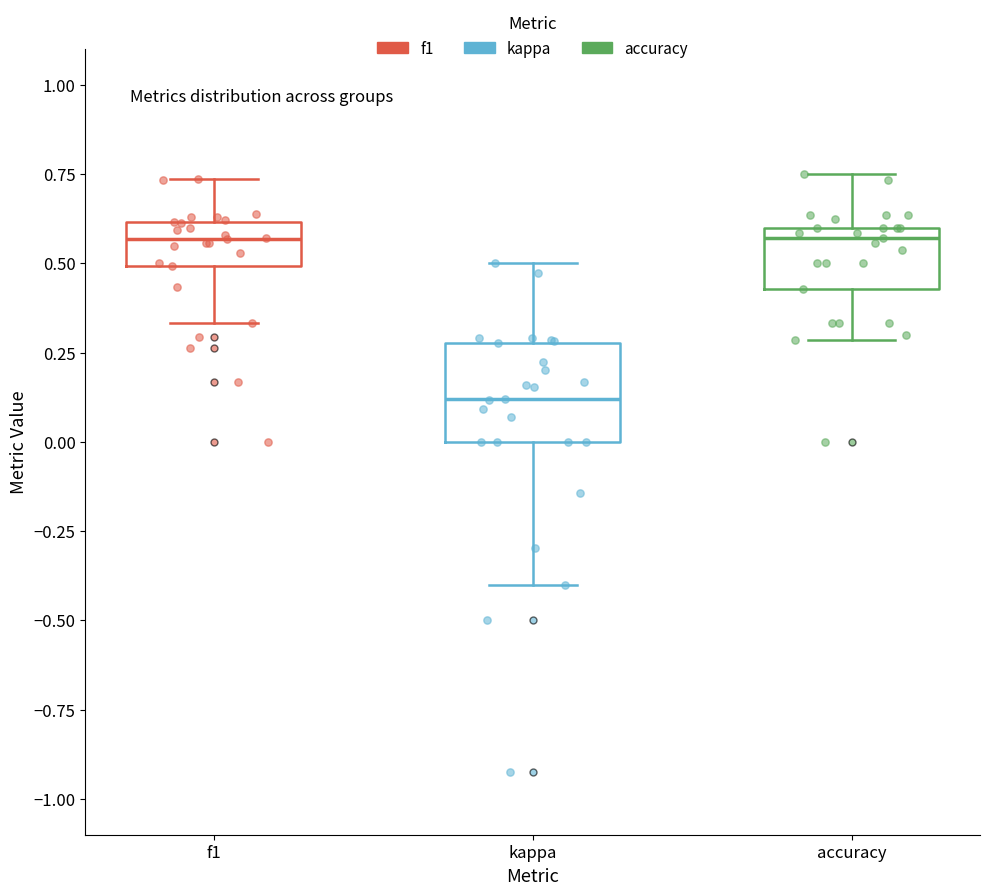

Reading left to right, transcribe this box plot: for each box, give where its median line is, the range the box spans, and where its two whiskers end, as read against the y-axis. The values are not printed on the chart, so give them approximately, as read against the axis.

f1: median 0.55, box 0.50 to 0.60, whiskers 0.35 to 0.75
kappa: median 0.10, box 0.00 to 0.30, whiskers -0.40 to 0.50
accuracy: median 0.55, box 0.45 to 0.60, whiskers 0.30 to 0.75